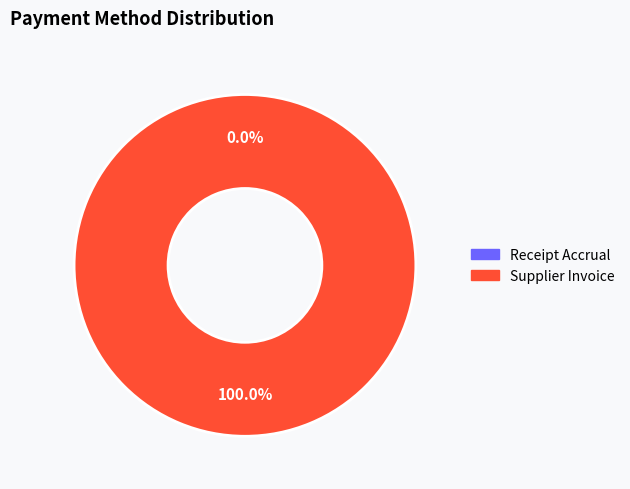

Is the sum of Receipt Accrual and Supplier Invoice greater than half?

Yes